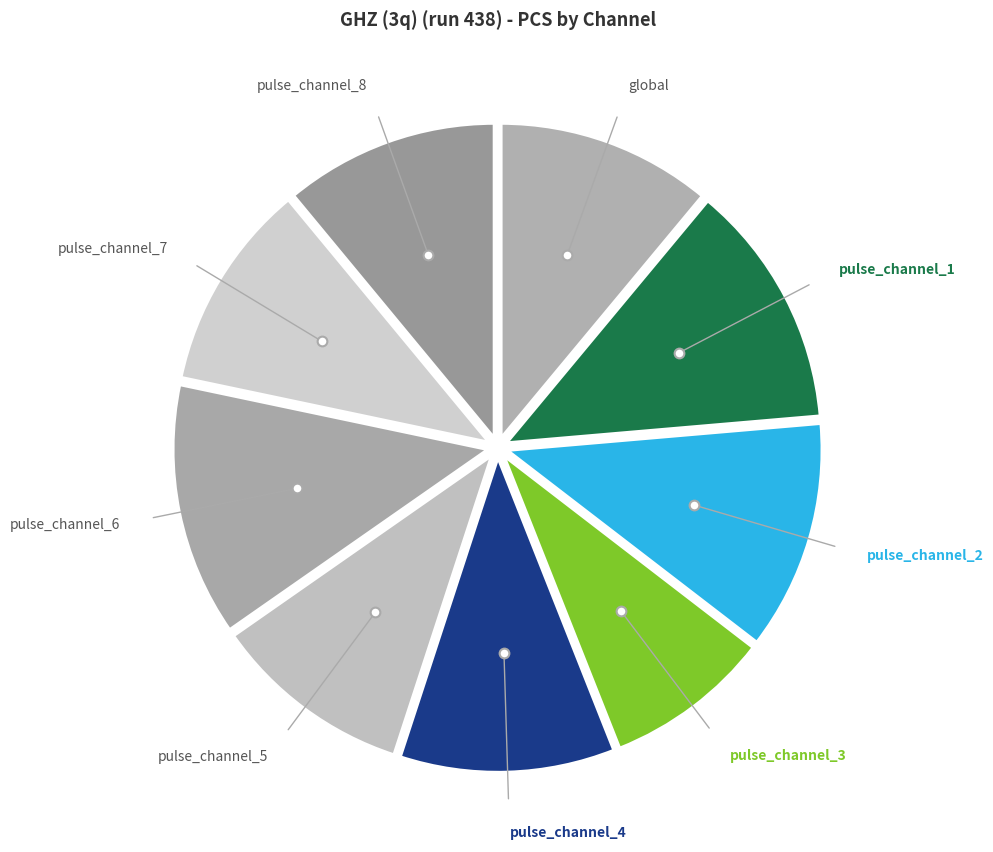

How many slices are in this pie chart?

9